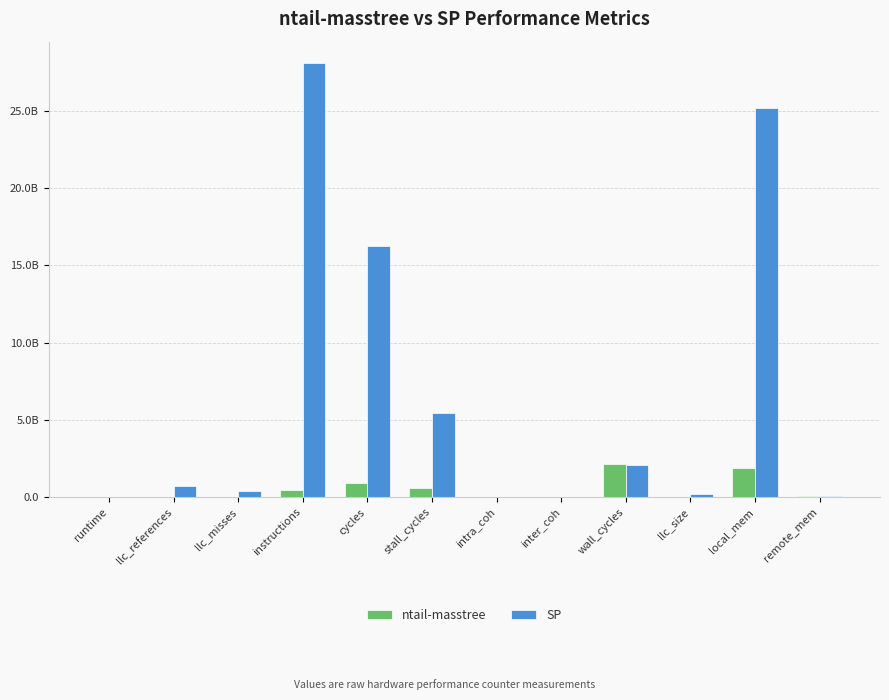

What is the difference between the highest and lowest values at instructions?

27622122183.5